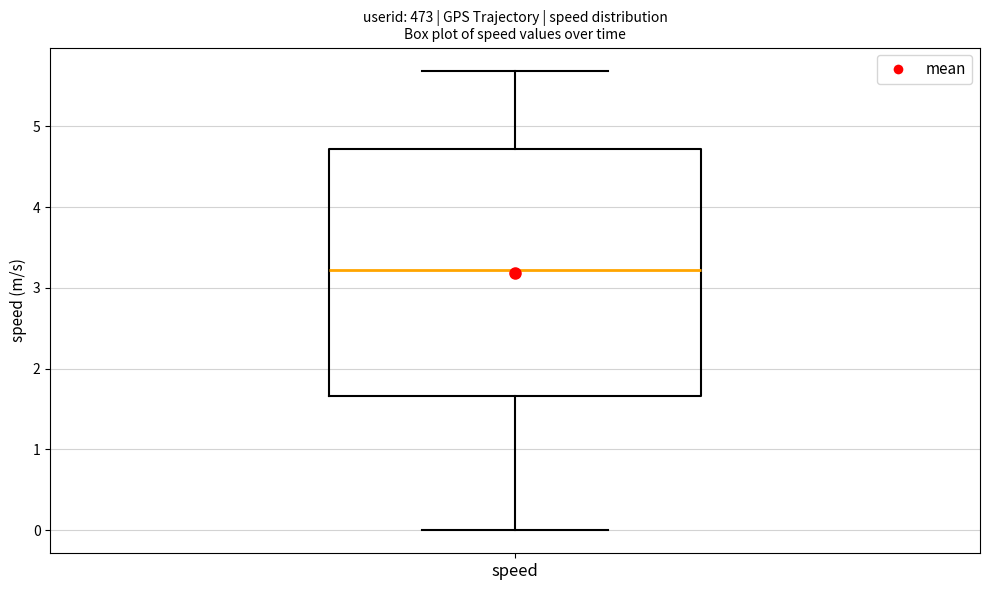

Transcribe this box plot: give where the median line is, the range the box spans, and where the two whiskers end, as read against the y-axis. The values are not printed on the chart, so give them approximately, as read against the axis.

median 3.2, box 1.7 to 4.7, whiskers 0.0 to 5.7